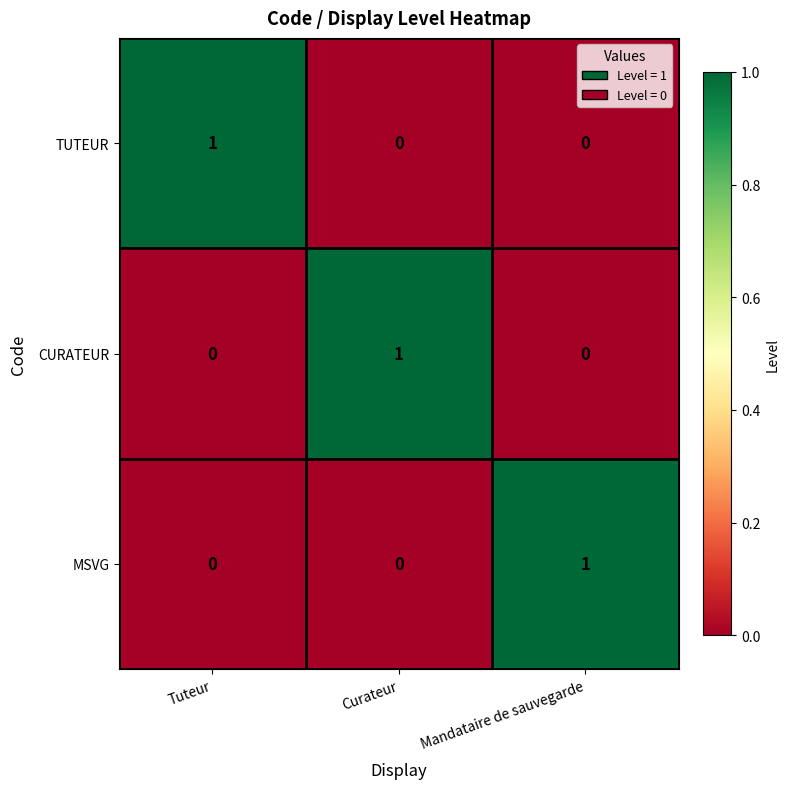

The value of TUTEUR at Tuteur is 1. True or false?

True